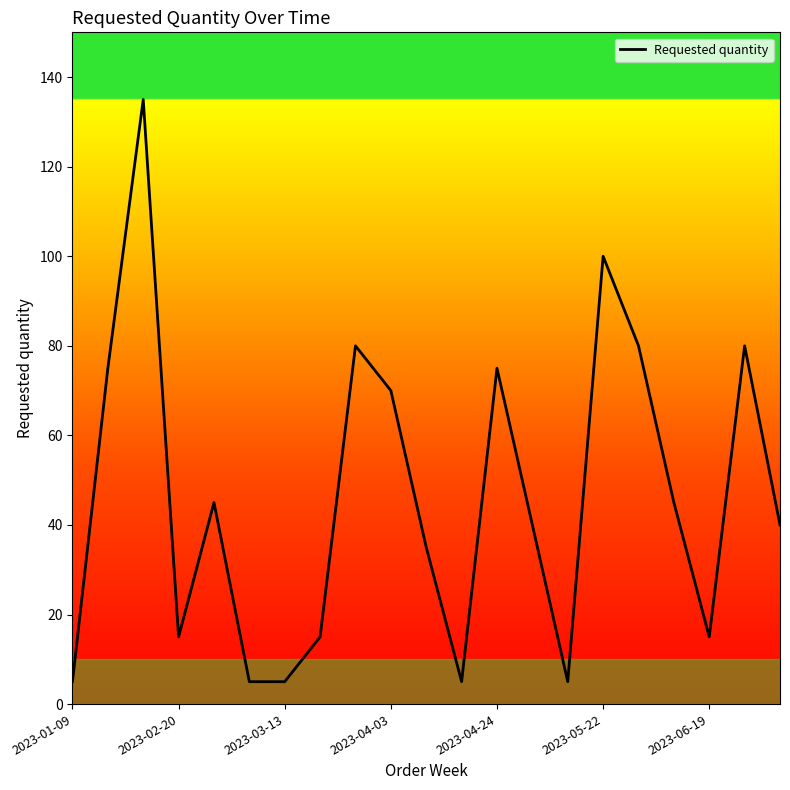

What is the minimum value shown in the chart?

5